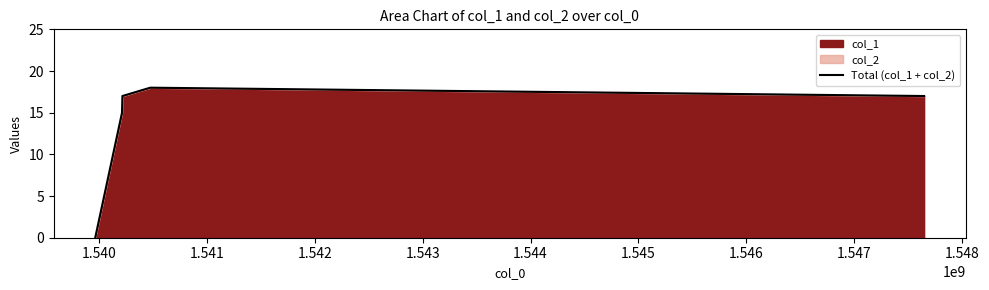

How many lines are shown in the chart?

1